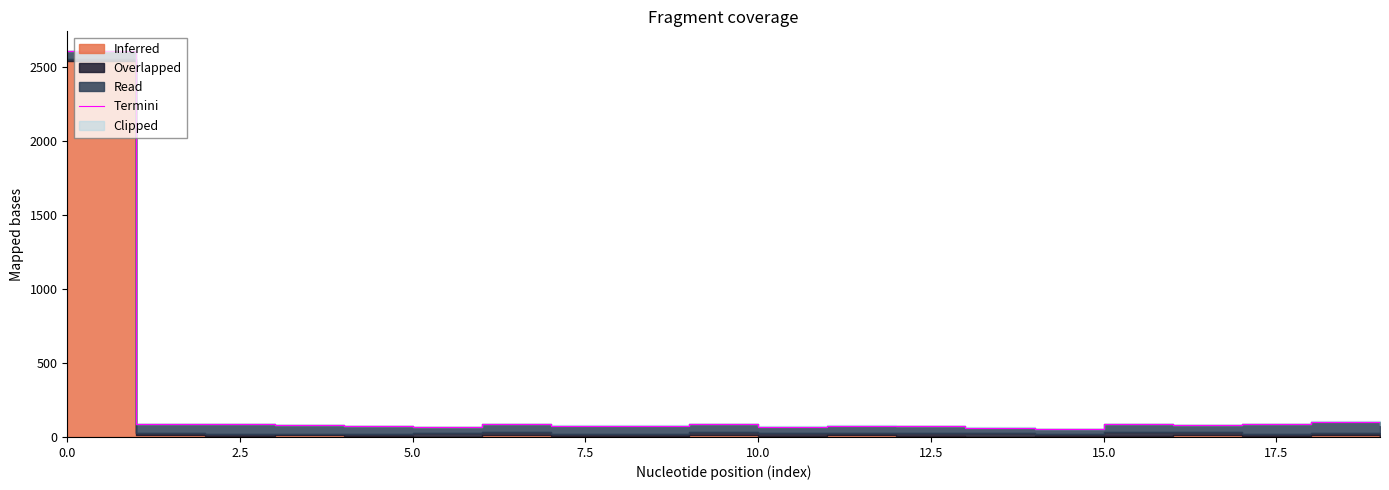

What is the smallest value displayed?

55.3